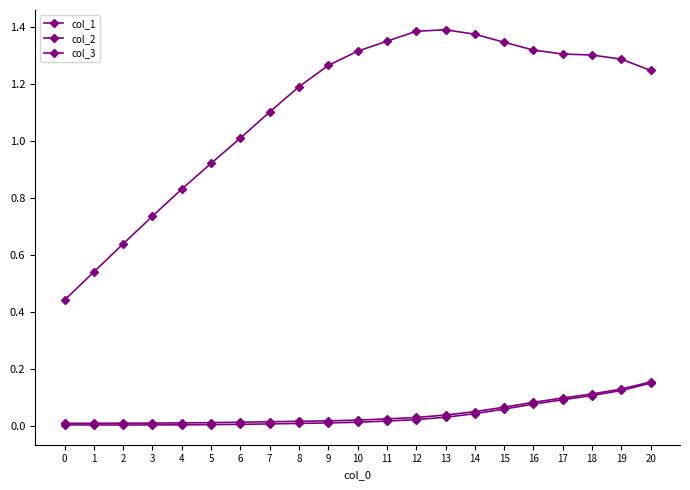

Which label corresponds to the smallest value in the chart?

2